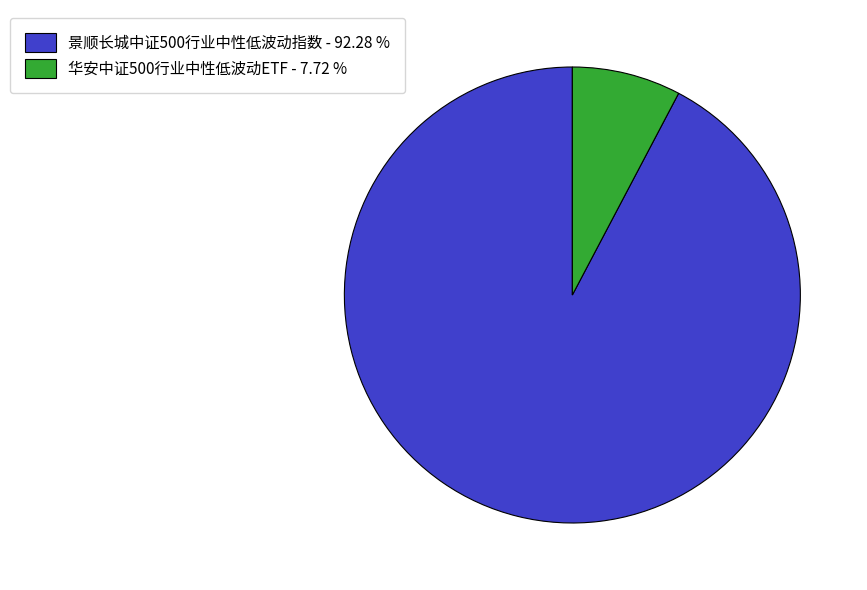

Count the number of slices in the pie.

2